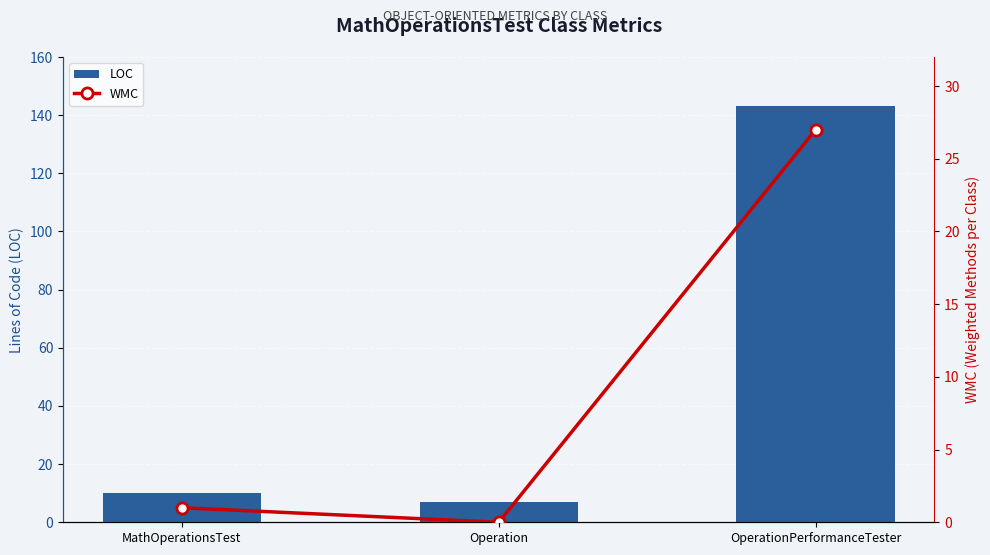

List the labels in order of WMC value, smallest first.

Operation, MathOperationsTest, OperationPerformanceTester